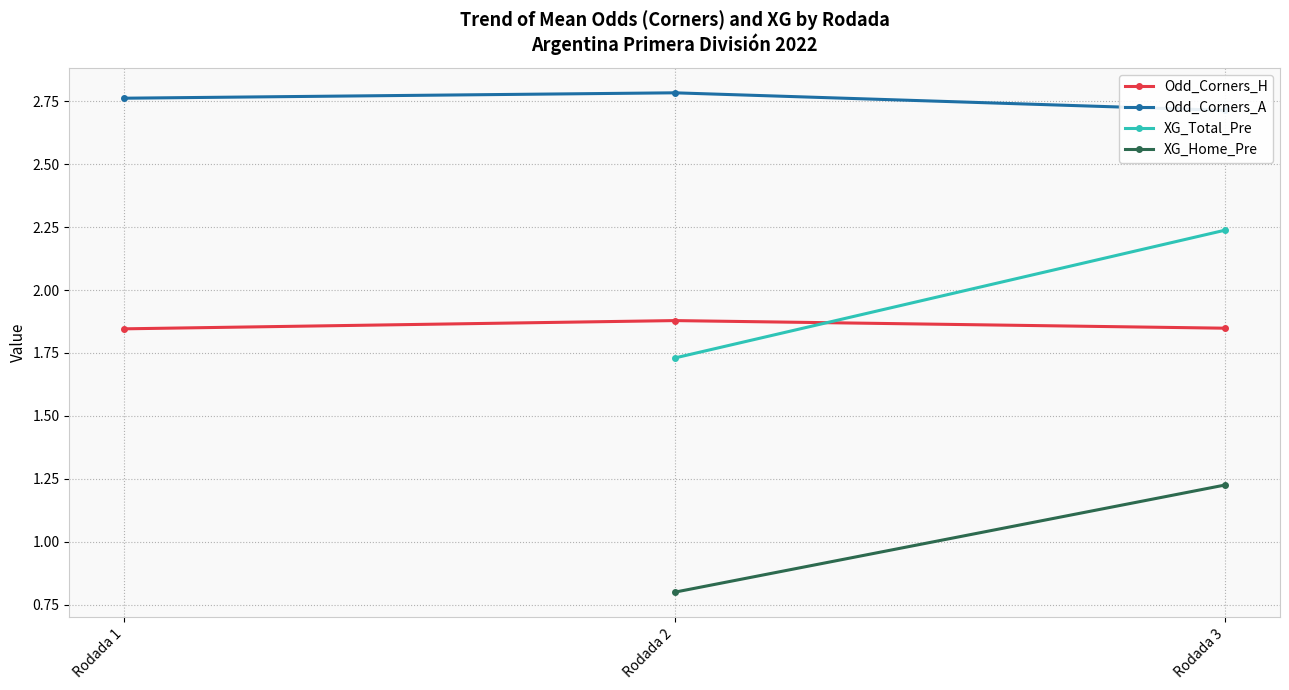

What is the spread (max minus min) of values at Rodada 3?

1.5